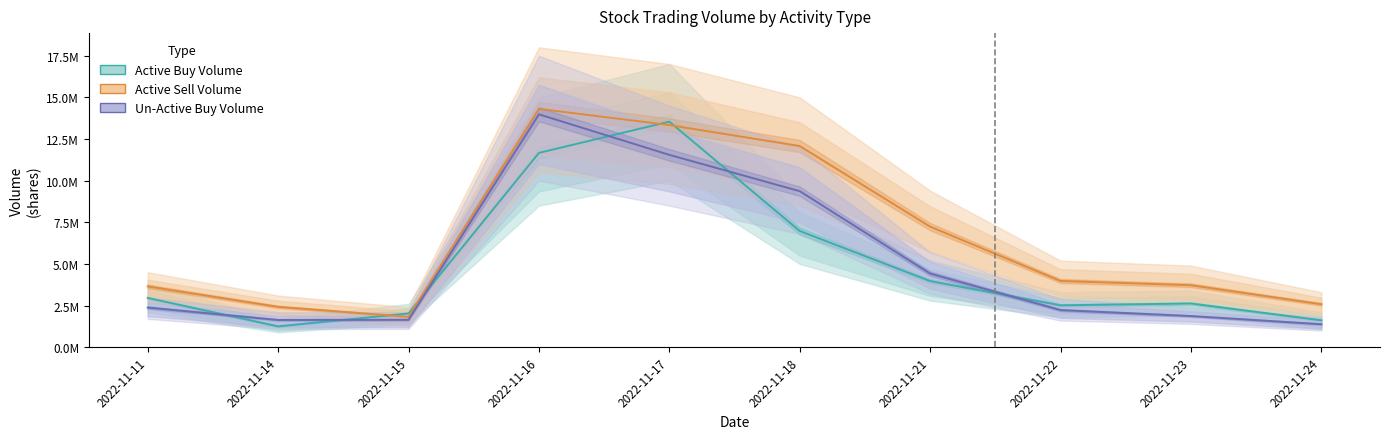

At which label does Un-Active Buy Volume first exceed 2381198?

2022-11-16